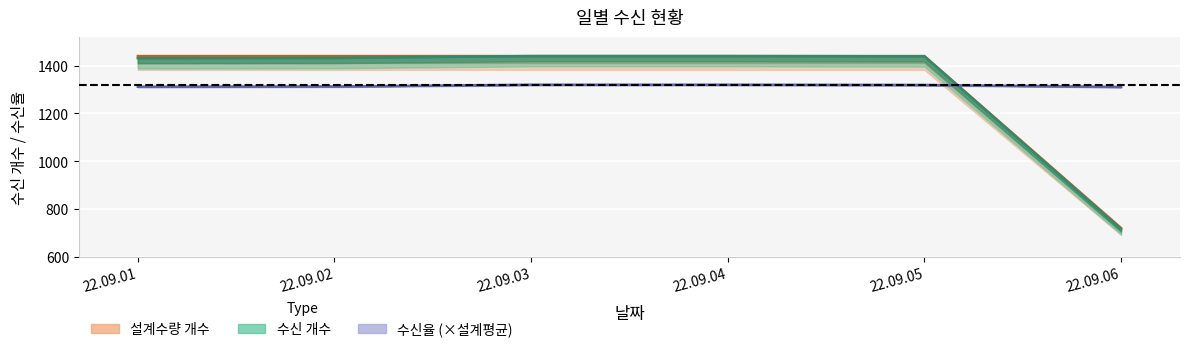

True or false: 수신 개수 has a value of 2054.0 at 22.09.04.

False